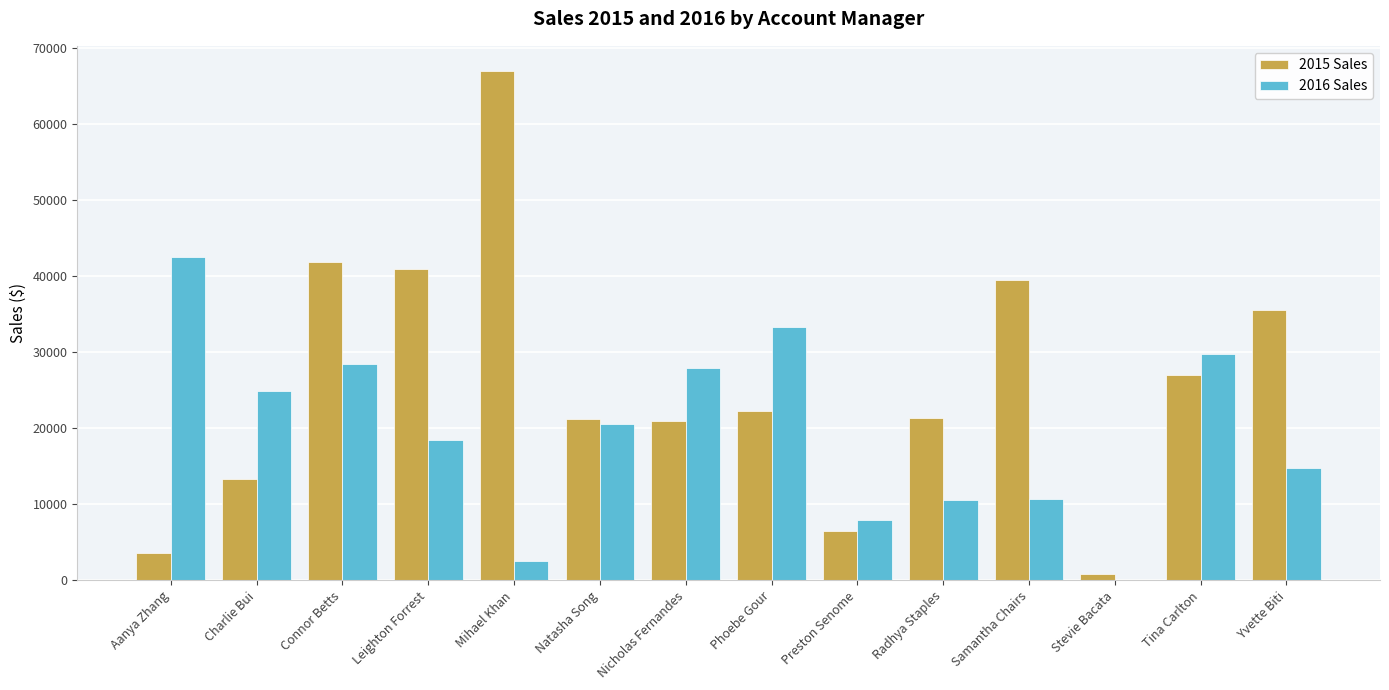

Is it true that 2016 Sales equals 10543.4 at Charlie Bui?

False